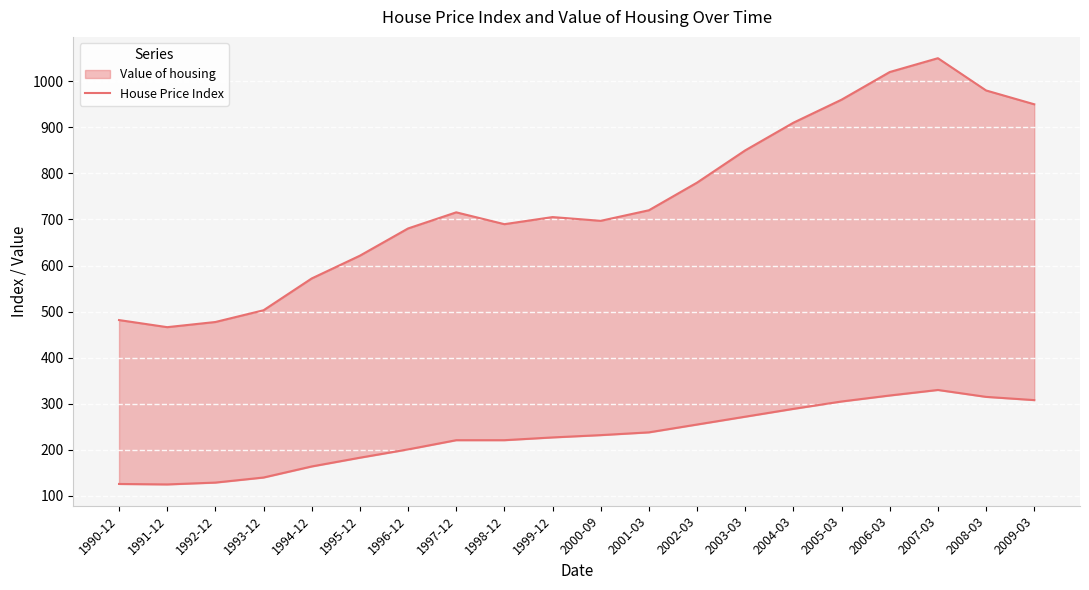

Rank the categories by value from highest to lowest.

2007-03, 2006-03, 2008-03, 2005-03, 2009-03, 2004-03, 2003-03, 2002-03, 2001-03, 1997-12, 1999-12, 2000-09, 1998-12, 1996-12, 1995-12, 1994-12, 1993-12, 1990-12, 1992-12, 1991-12